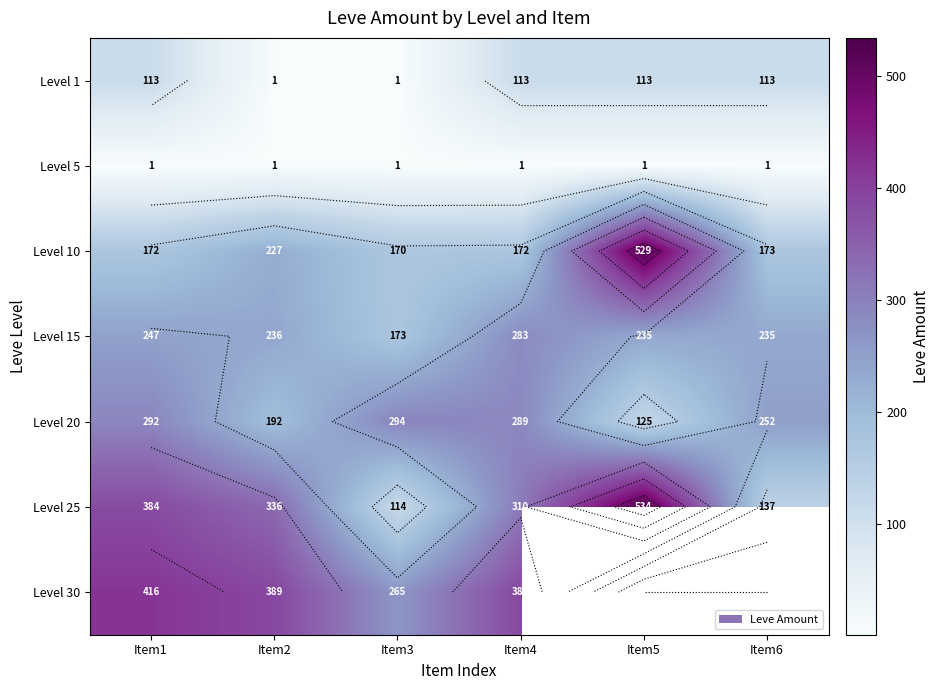

What is the sum of all Level 25 values?

1815.0